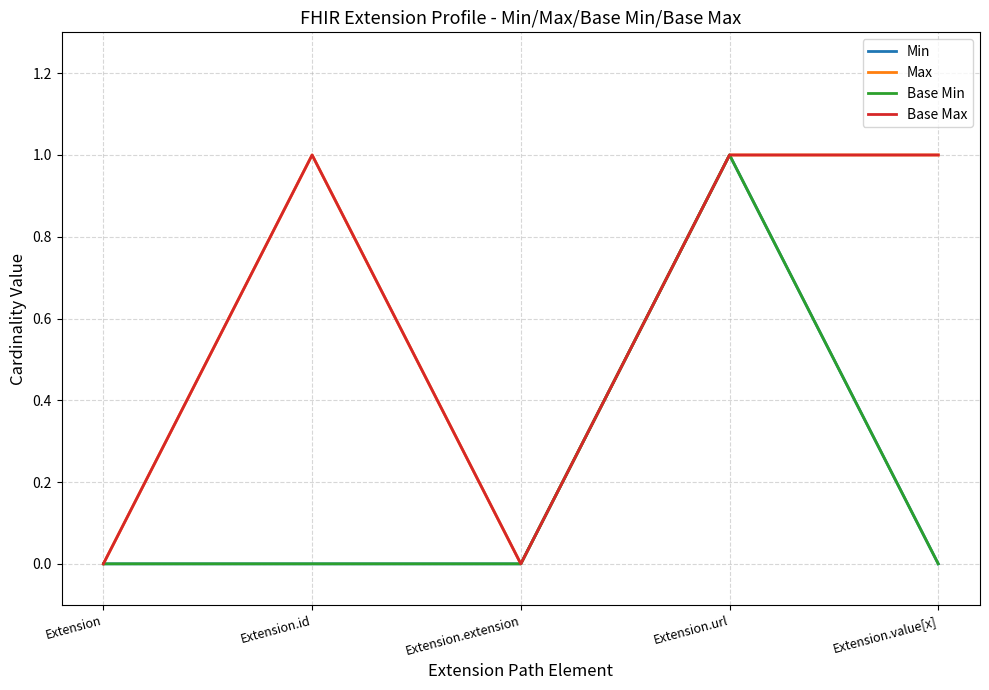

How many values in the Base Max series are below 1?

2